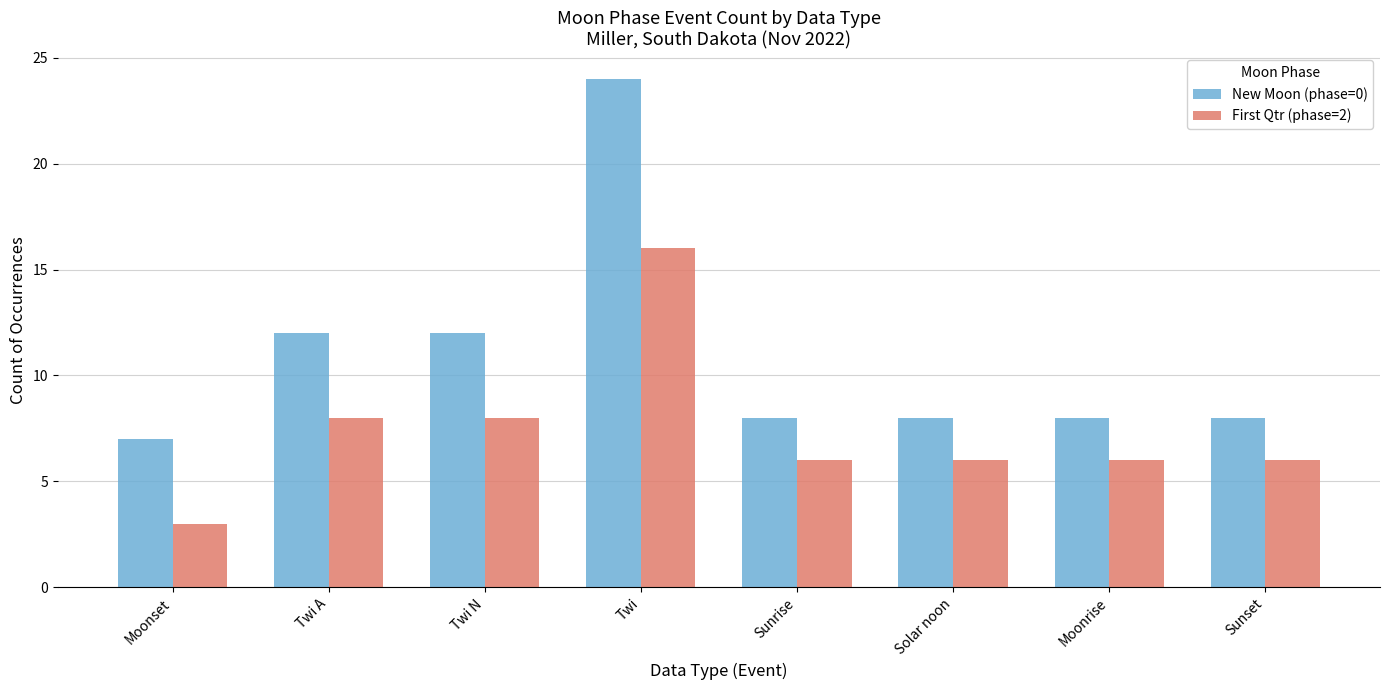

What is the difference between the highest and lowest values at Twi N?

4